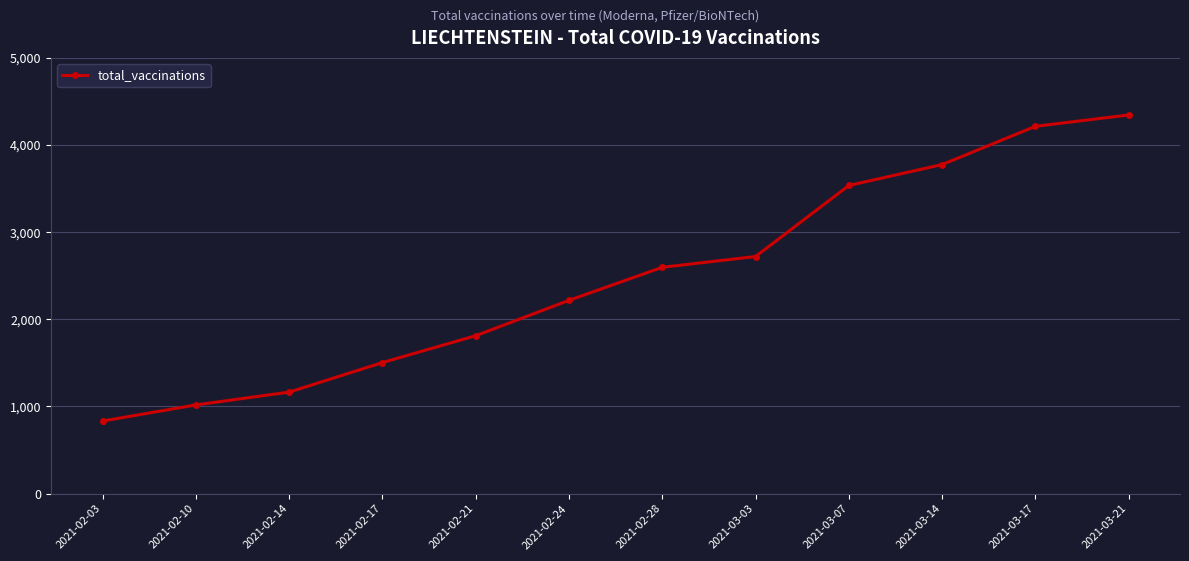

What is the ratio of the value at 2021-03-07 to the value at 2021-03-17?

0.8